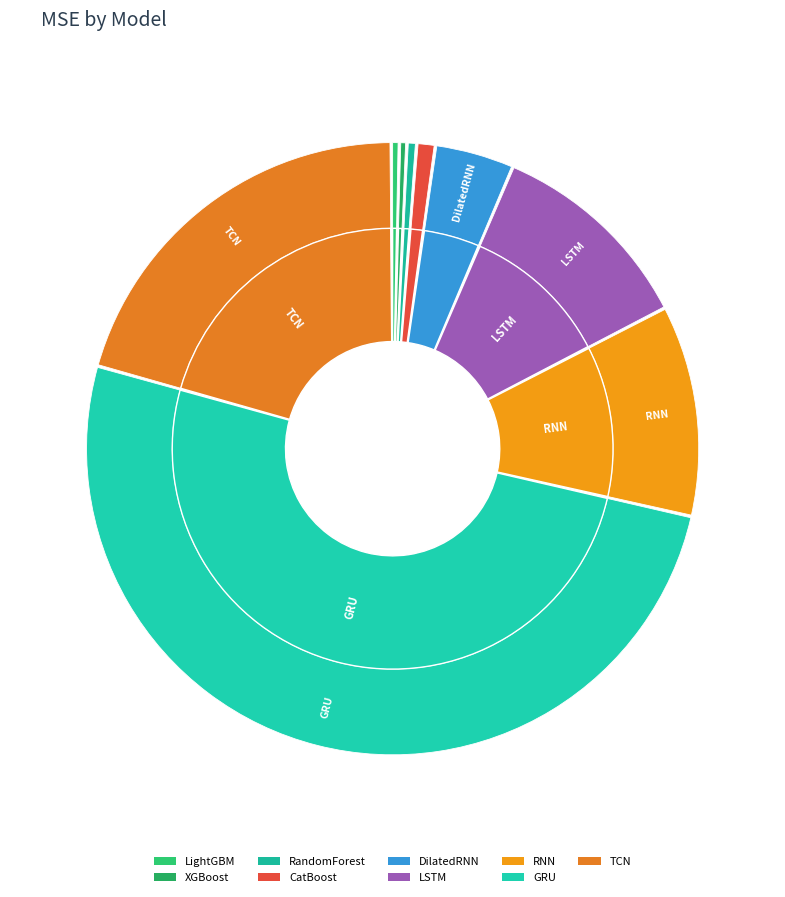

Is there any slice that represents more than half of the pie?

Yes